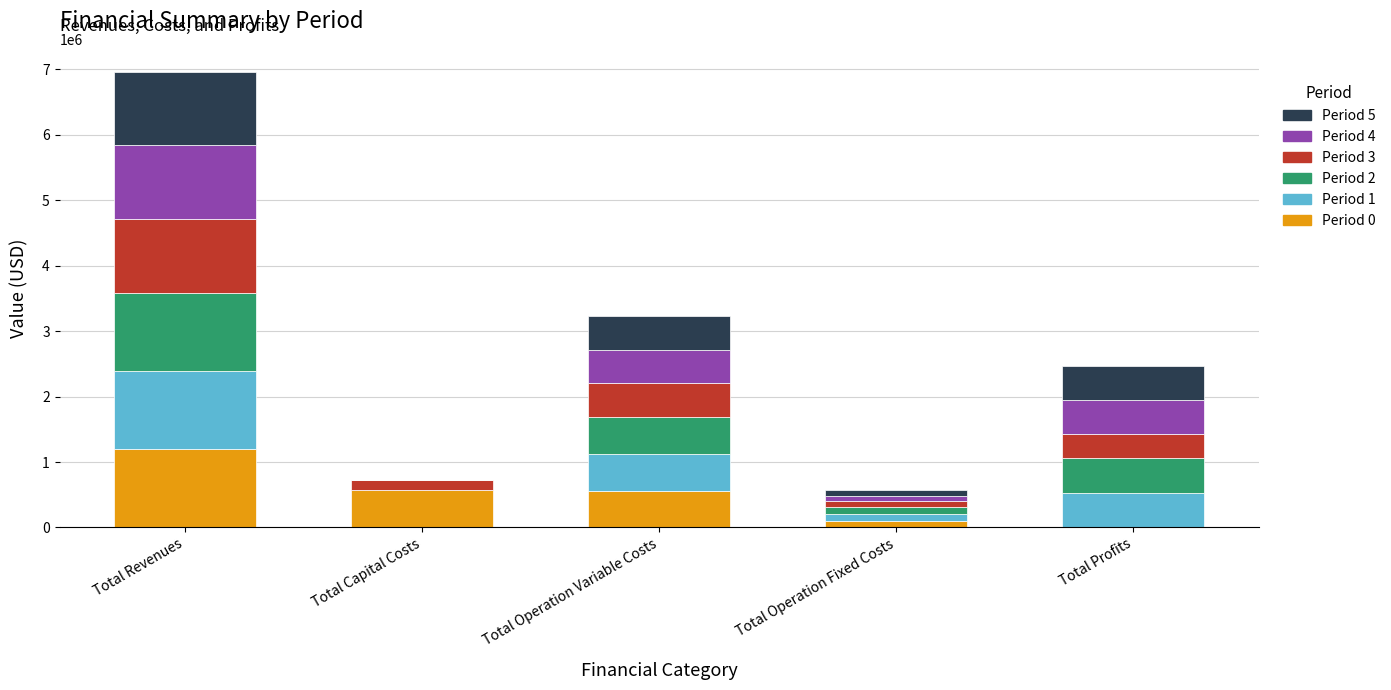

What is the total value across all series at Total Operation Variable Costs?

3229811.9